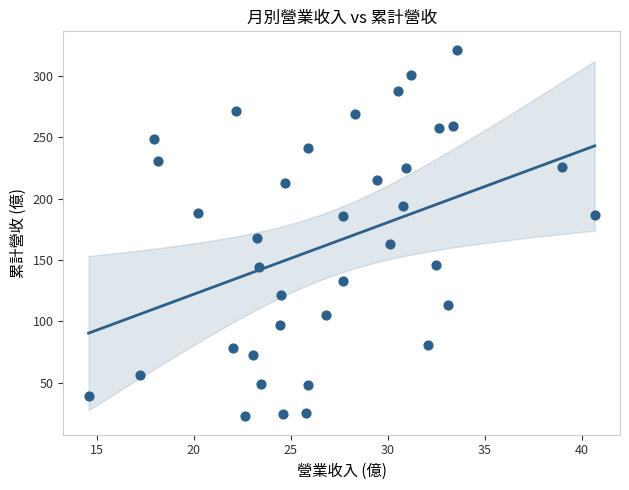

What Y value in the scatter plot is closest to 172?

167.9